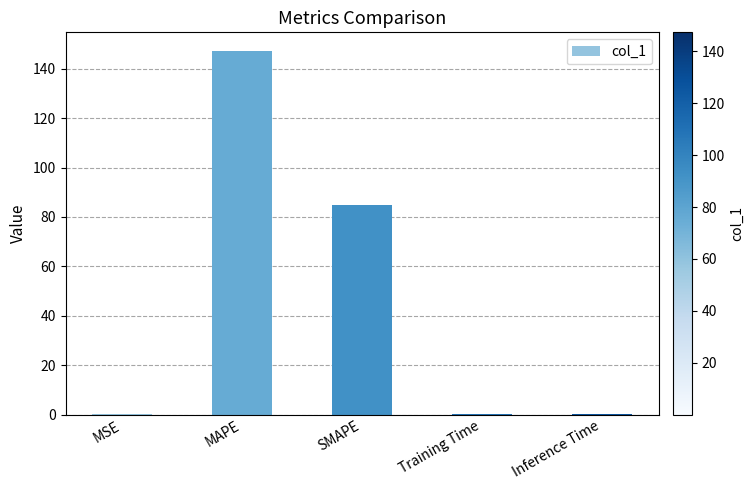

What is the sum of the values at MSE and Training Time?

0.1